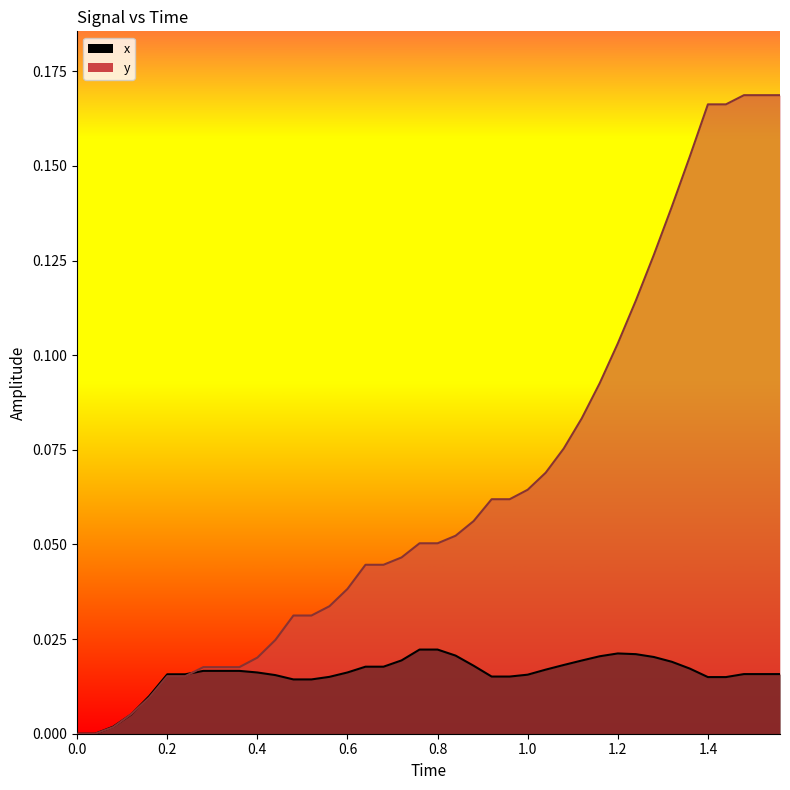

True or false: x_line has a value of 0.0 at 13.

False